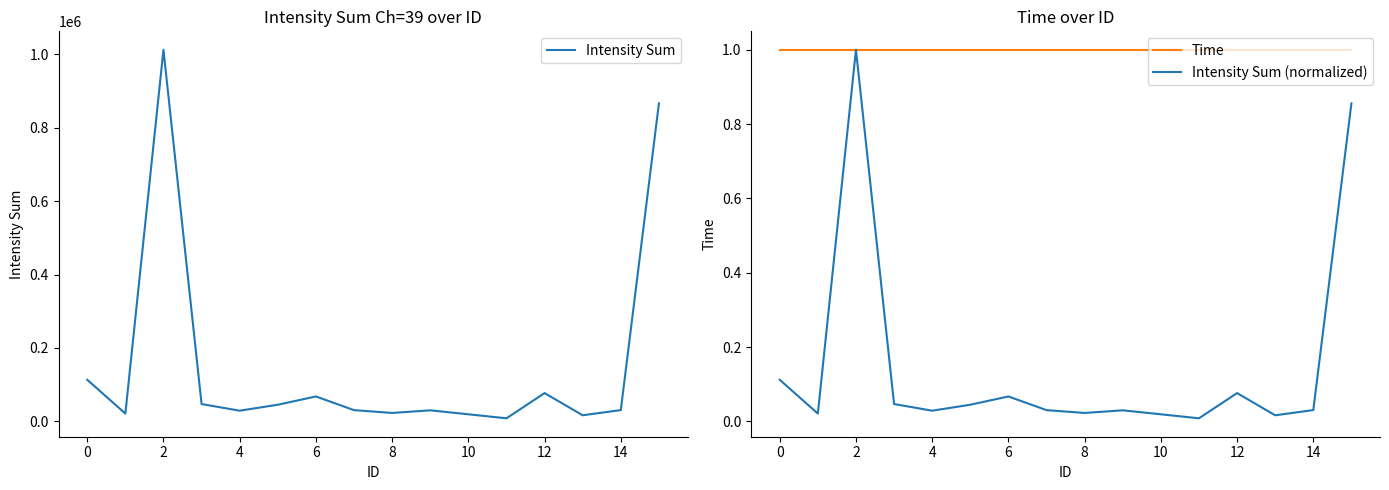

At 12, list the series in order from smallest to largest.

Intensity Sum (normalized), Time, Intensity Sum